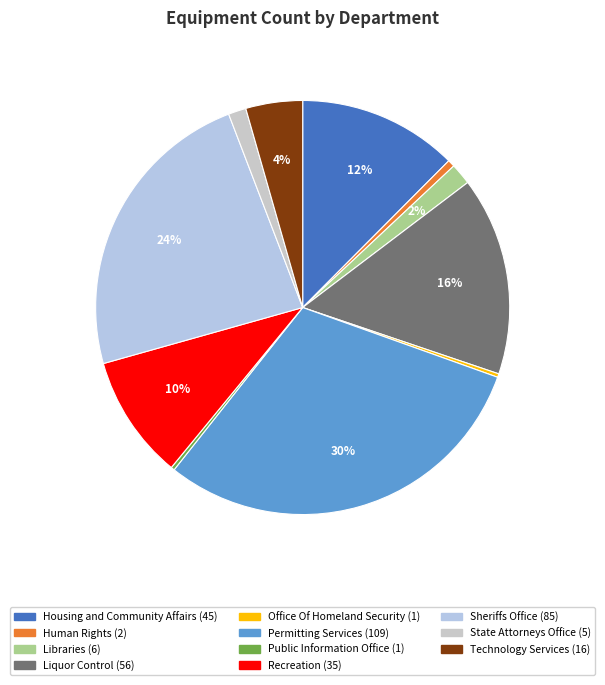

How many segments does this pie chart have?

11